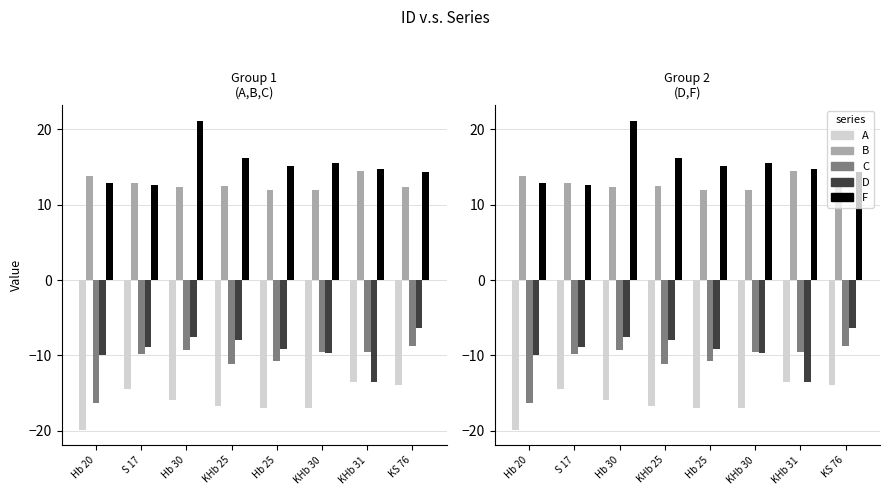

Is it true that B equals 18.5 at KS 76?

False